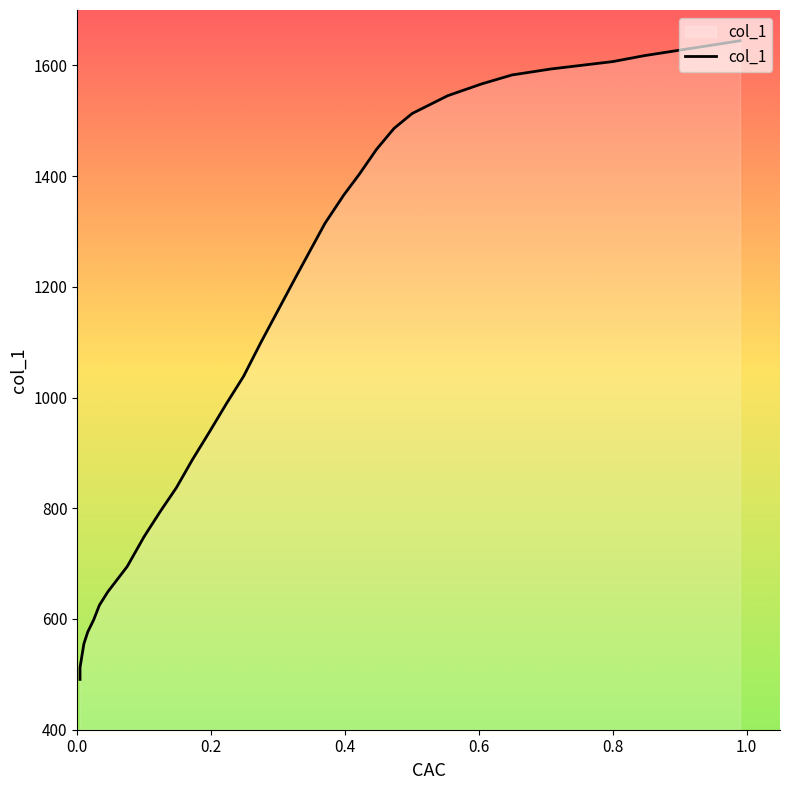

Does the chart display data point markers on the line(s)?

No